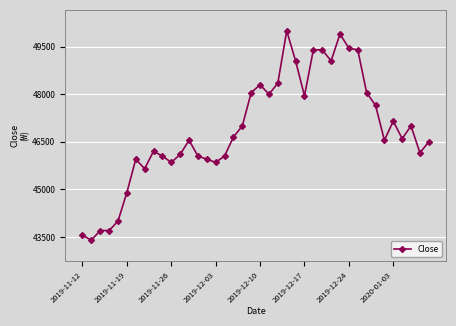

Reading left to right, extract all data points from this chart.

43550	43400	43700	43700	44000	44900	45950	45650	46200	46050	45850	46100	46550	46050	45950	45850	46050	46650	47000	48050	48300	48000	48350	50000	49050	47950	49400	49400	49050	49900	49450	49400	48050	47650	46550	47150	46600	47000	46150	46500